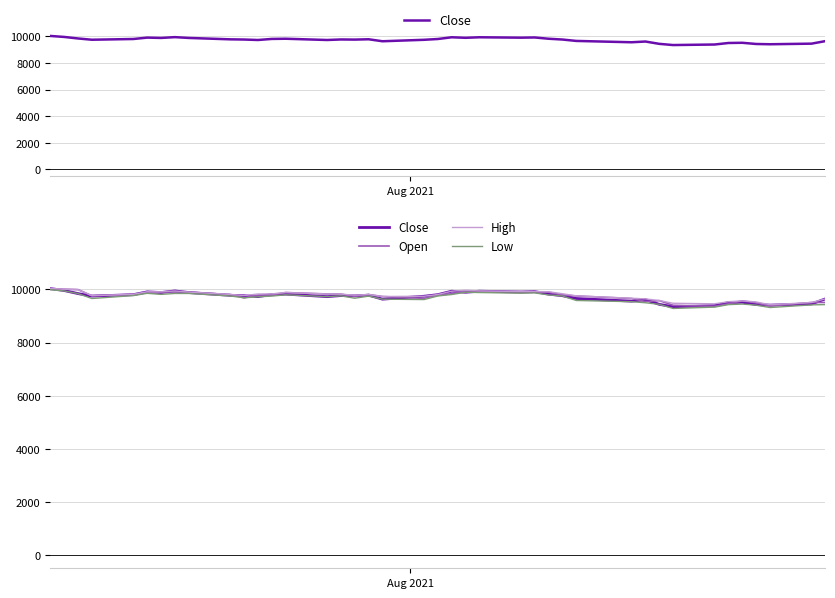

How many lines are shown in the chart?

4